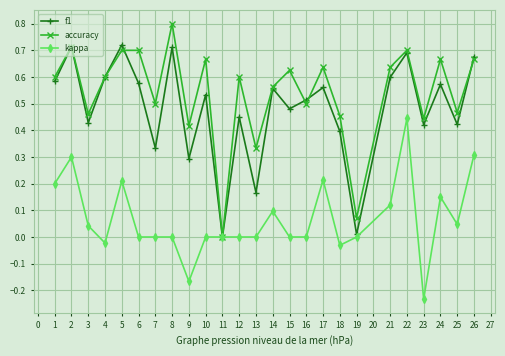

Which category has the highest value in the kappa series?

22